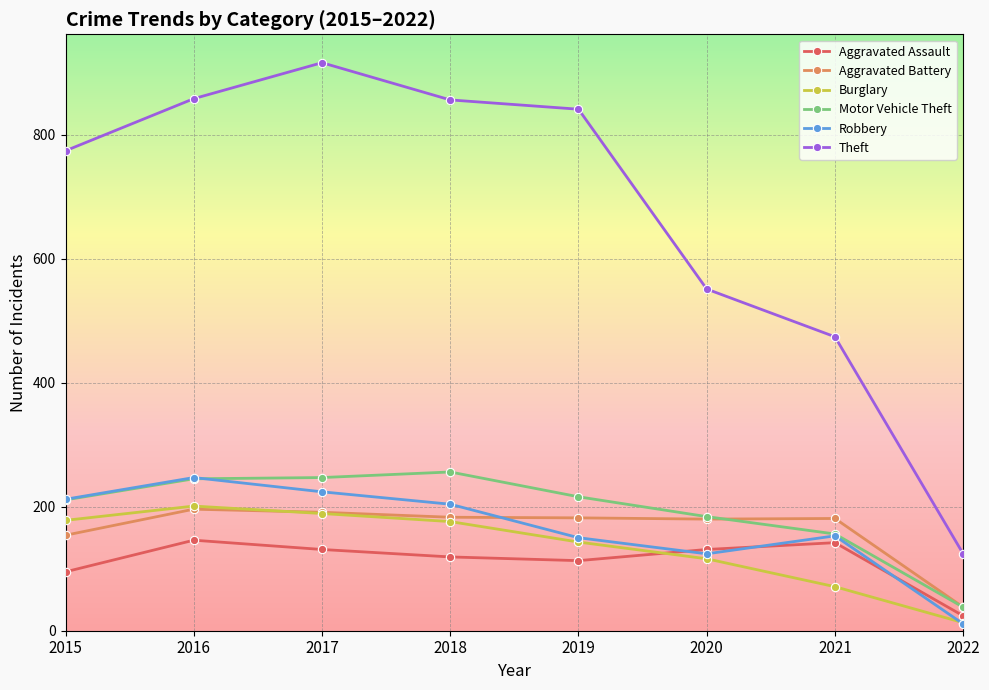

What is the value of the Aggravated Battery point at the 5th from the left?

182